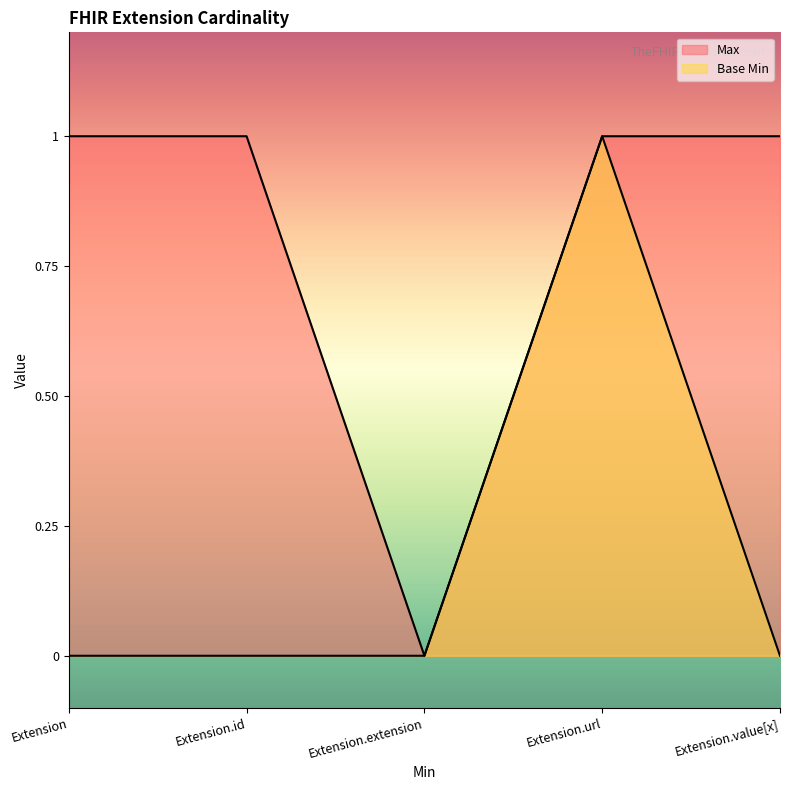

True or false: Base Min and Max cross at least once.

False